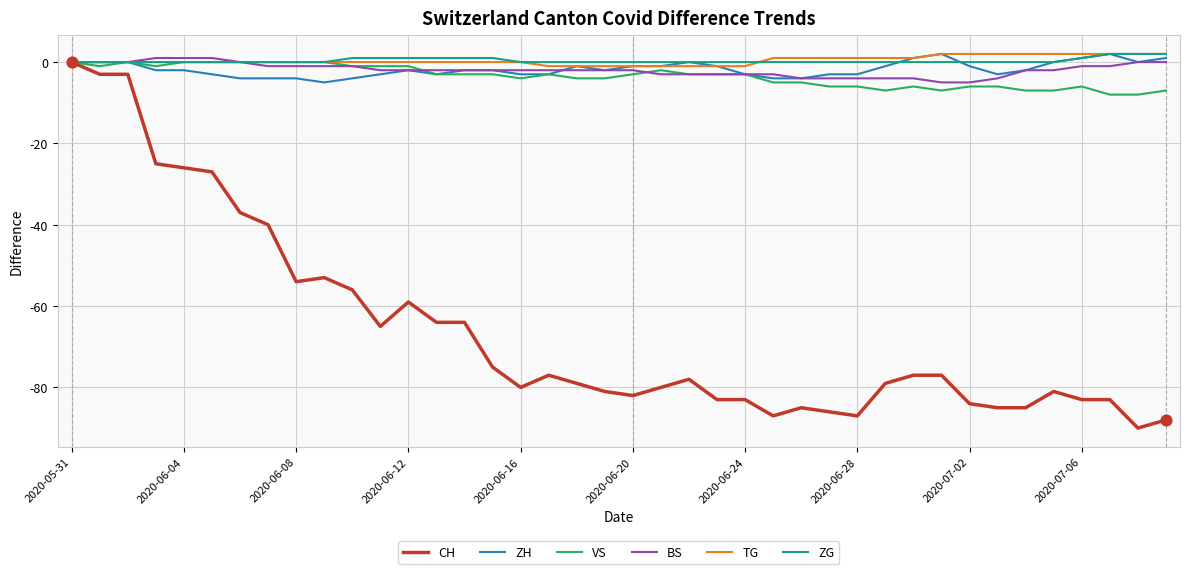

What are all the series names shown in the legend?

CH, ZH, VS, BS, TG, ZG